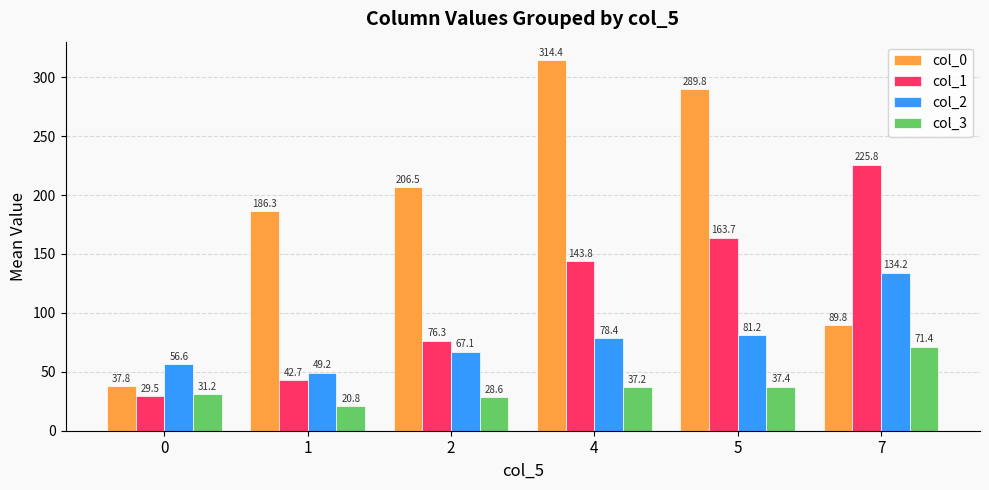

How many distinct data groups are displayed?

4